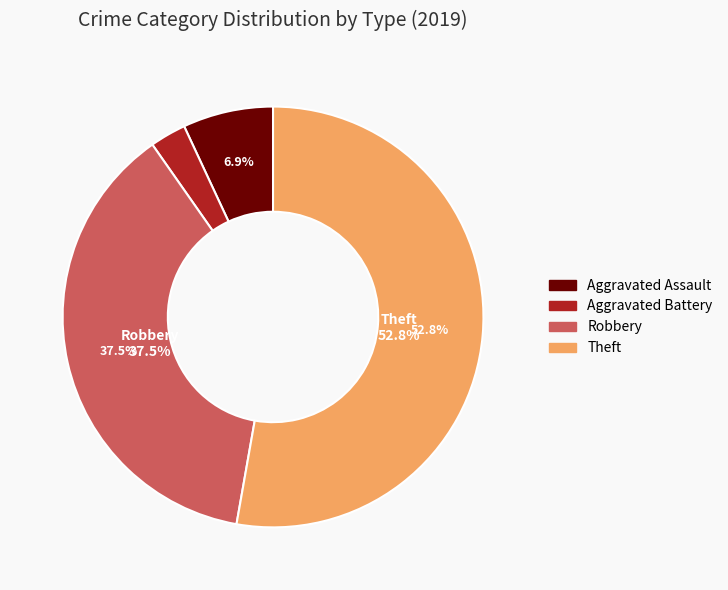

What is the majority slice?

Theft